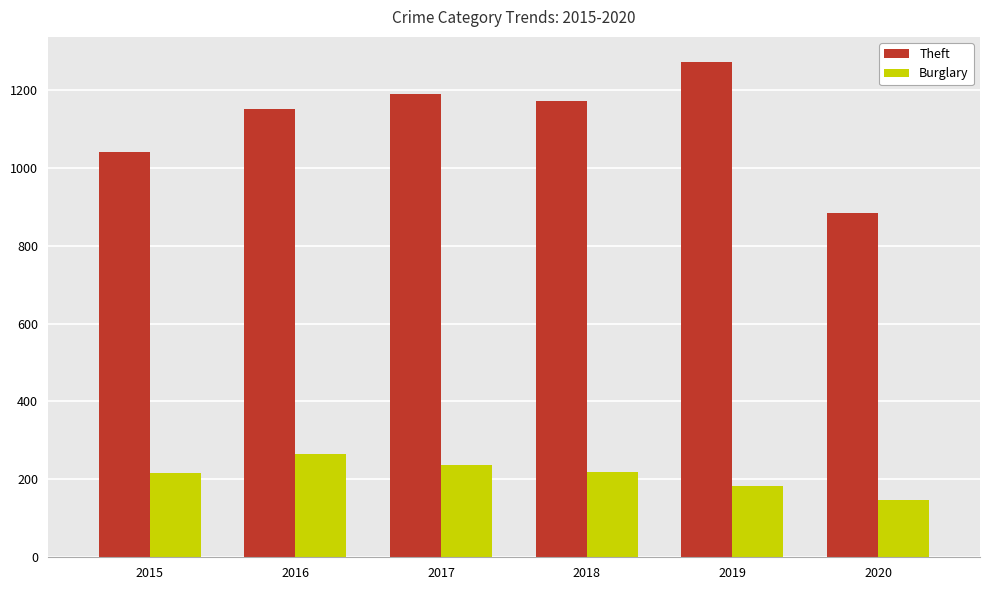

The Theft series shows 718 at 2018. True or false?

False